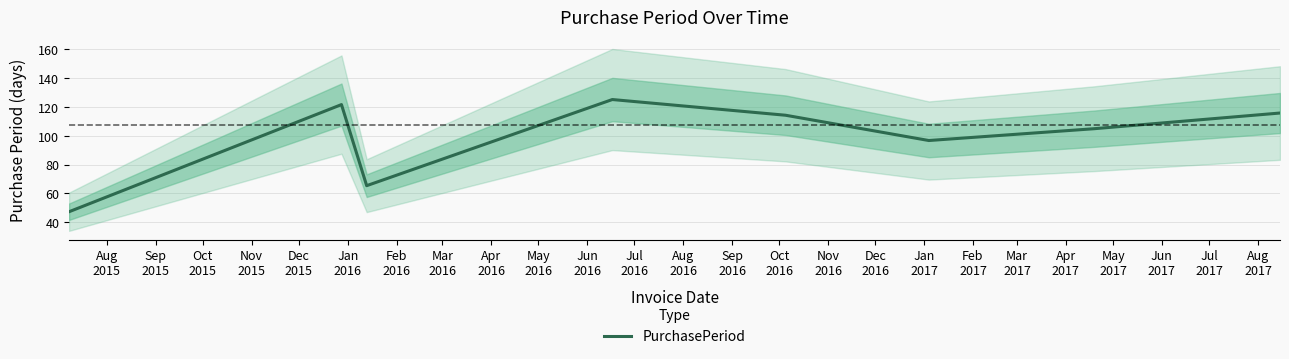

How many points are lower than both their immediate neighbors (excluding endpoints)?

2